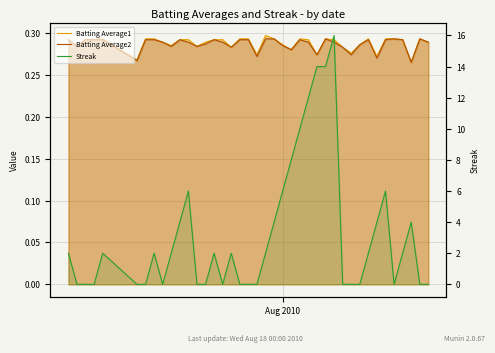

How many categories are shown in the chart?

40